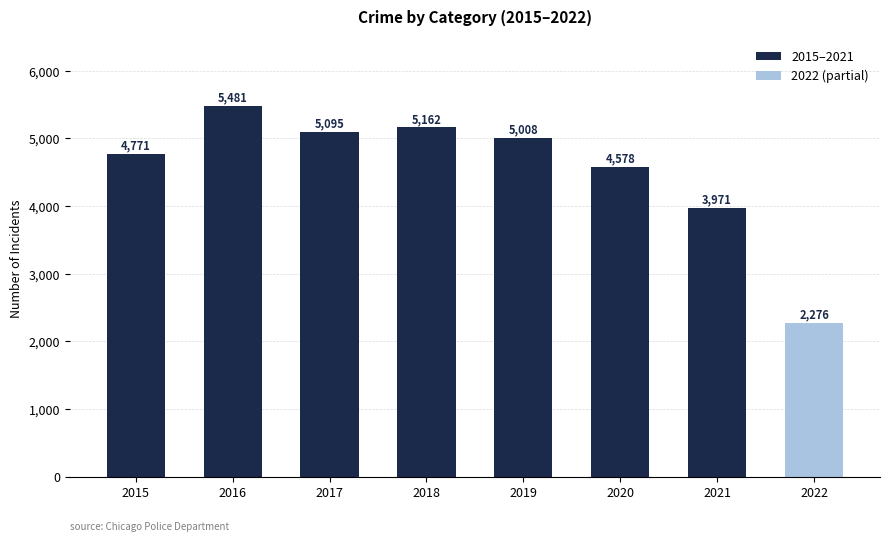

How many bars are there in total?

8